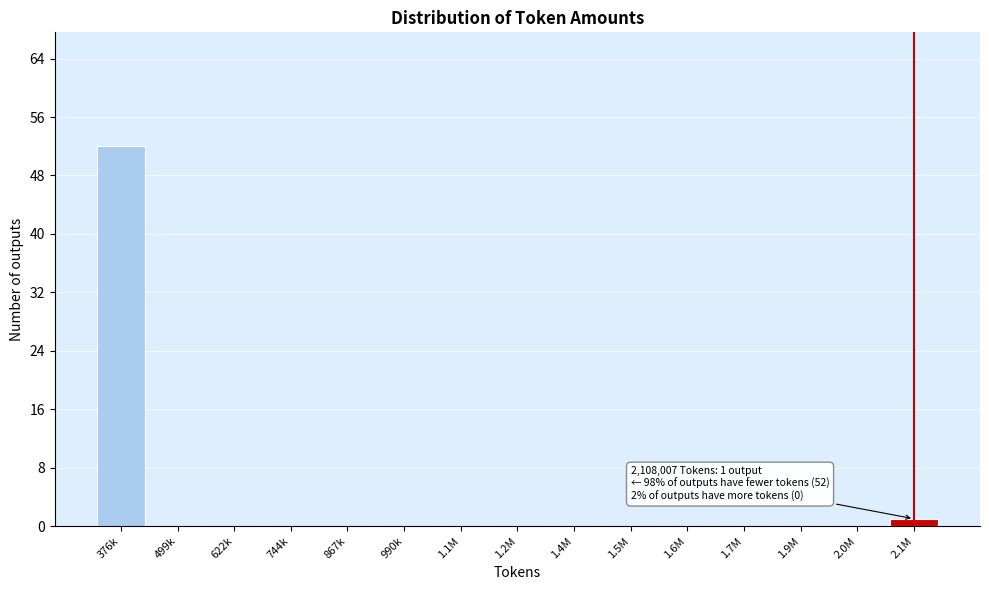

Reading right to left, extract all data points from this chart.

2.1M=1	2.0M=0	1.9M=0	1.7M=0	1.6M=0	1.5M=0	1.4M=0	1.2M=0	1.1M=0	990k=0	867k=0	744k=0	622k=0	499k=0	376k=52